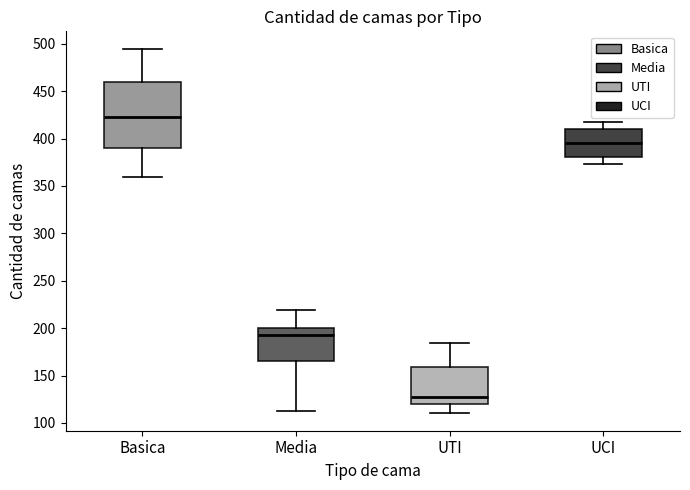

Which box's median line is the highest?

Basica